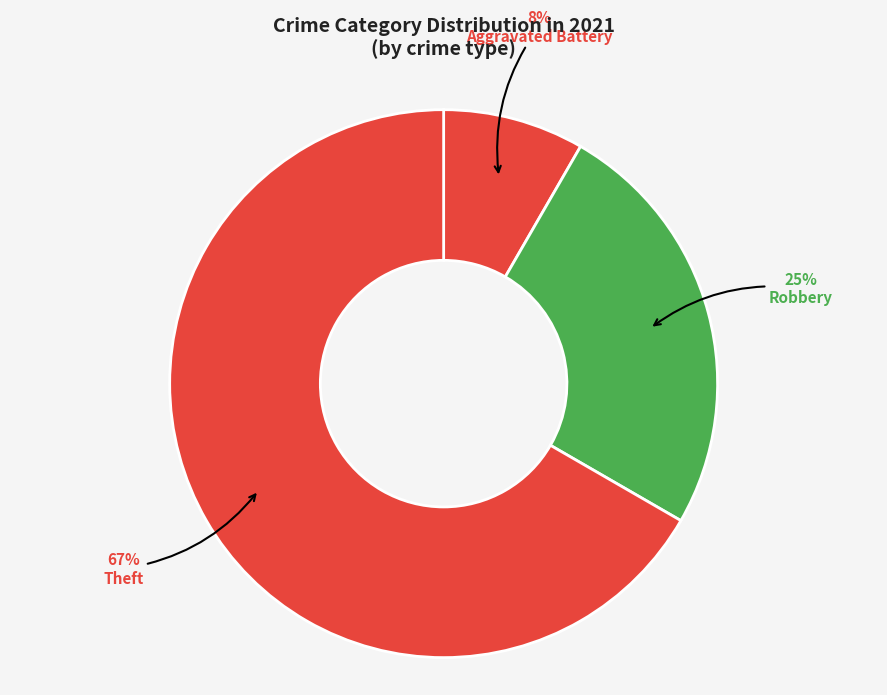

What percentage is the Theft slice, to the nearest percent?

67%